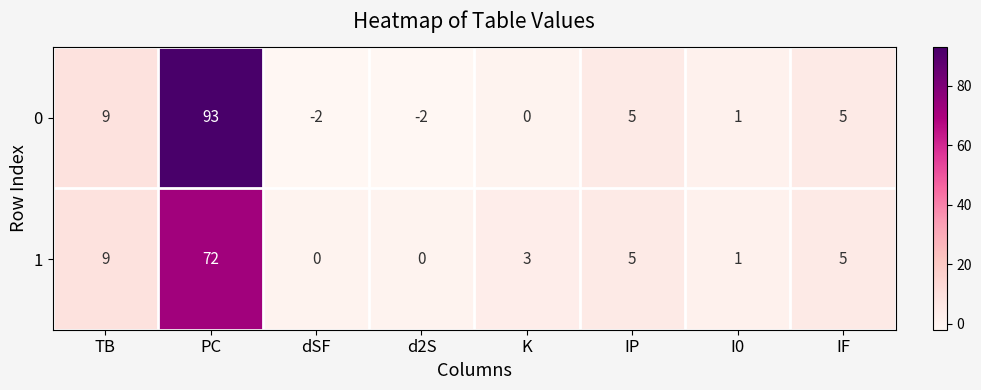

At which category is the sum across all series the highest?

PC